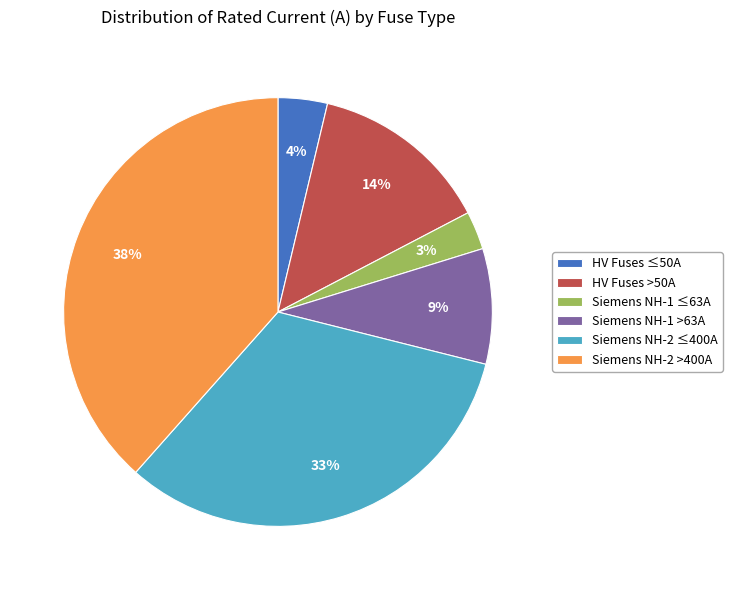

Approximately how many times larger is the value at HV Fuses ≤50A compared to Siemens NH-1 >63A?

0.4